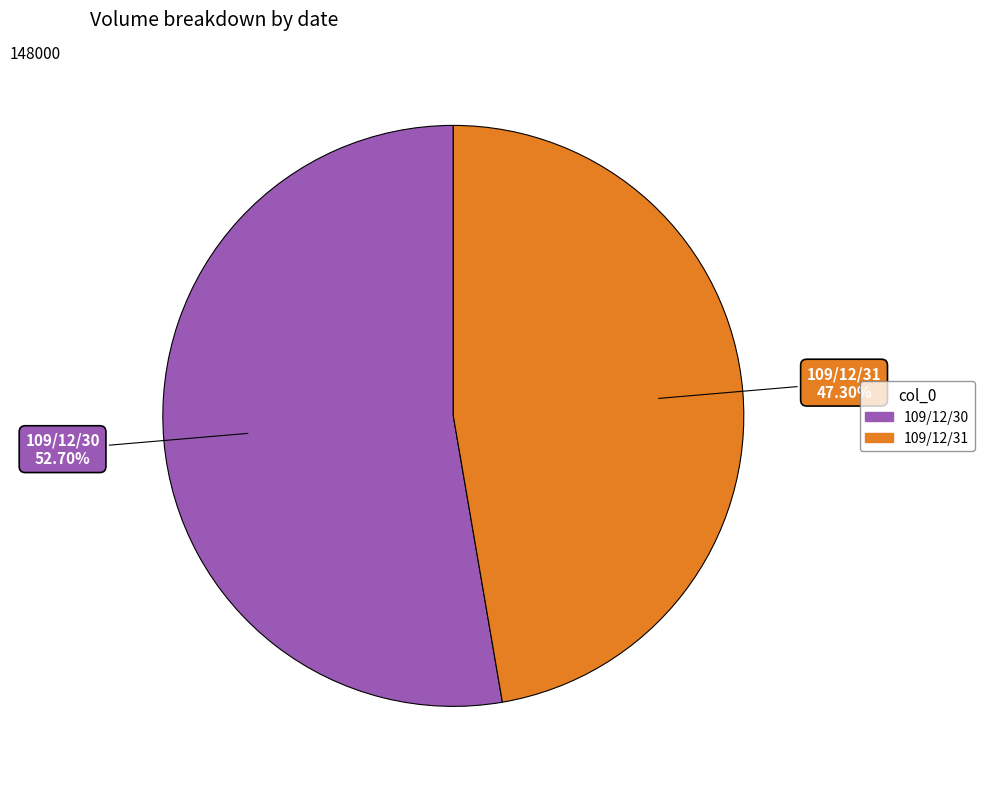

Is there any slice that represents more than half of the pie?

Yes